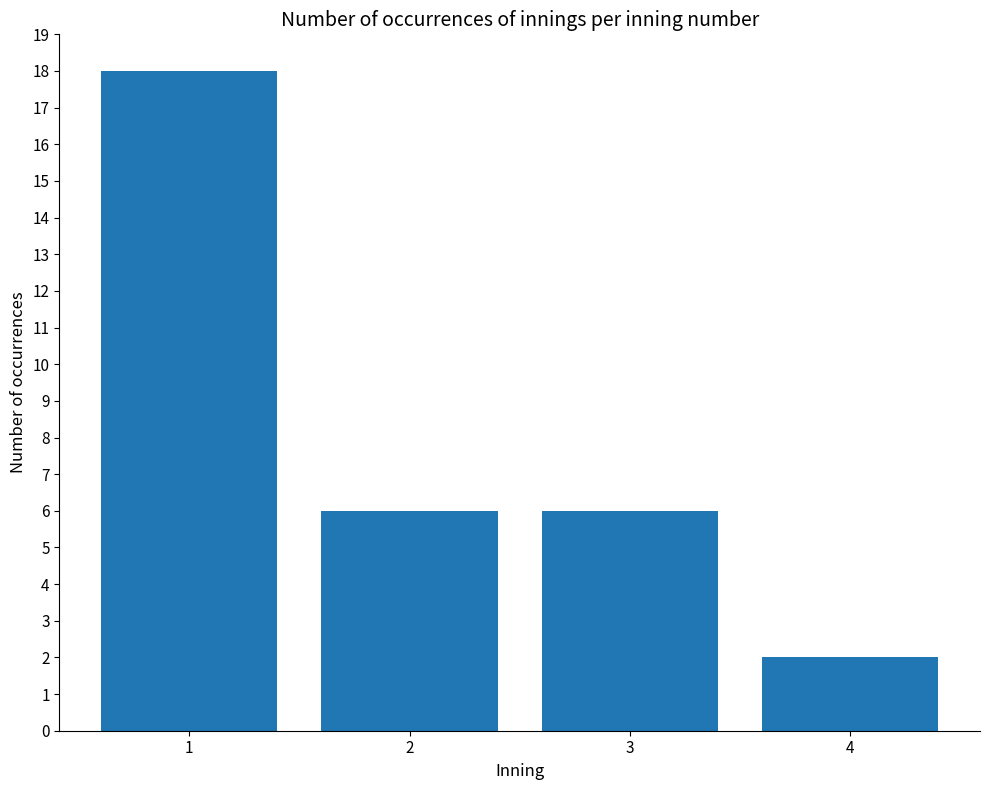

Is it true that the value at 3 is 3?

False